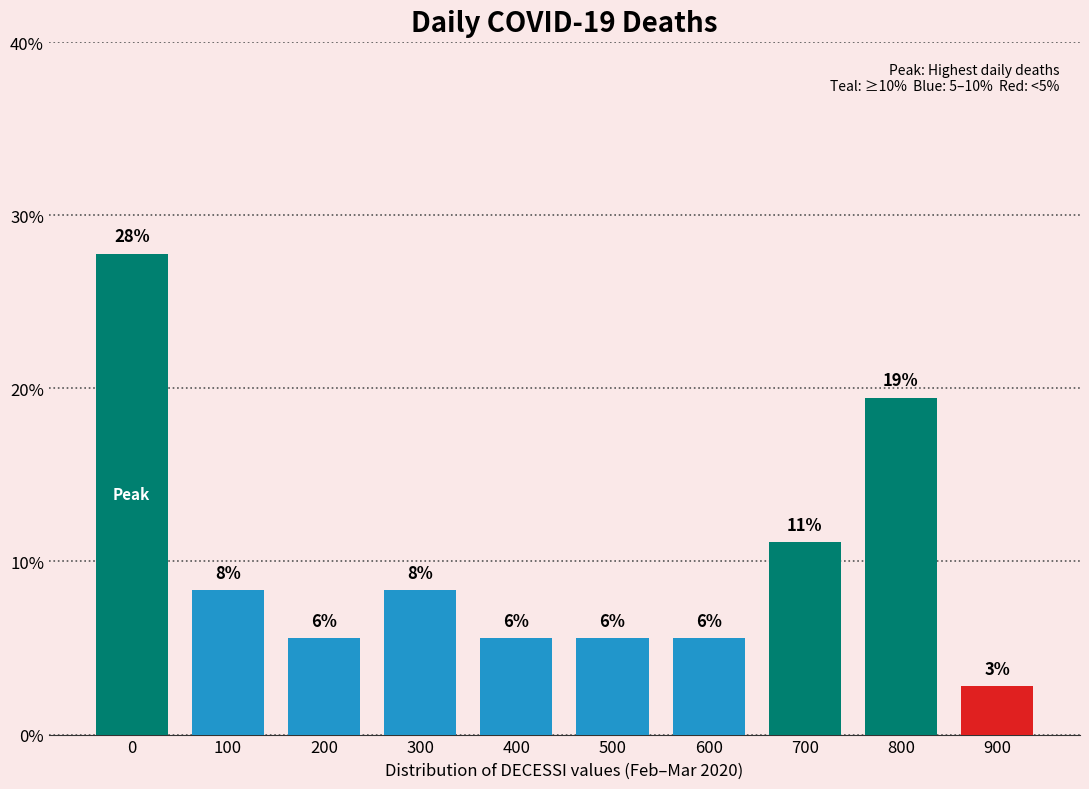

Are the bars horizontal?

No